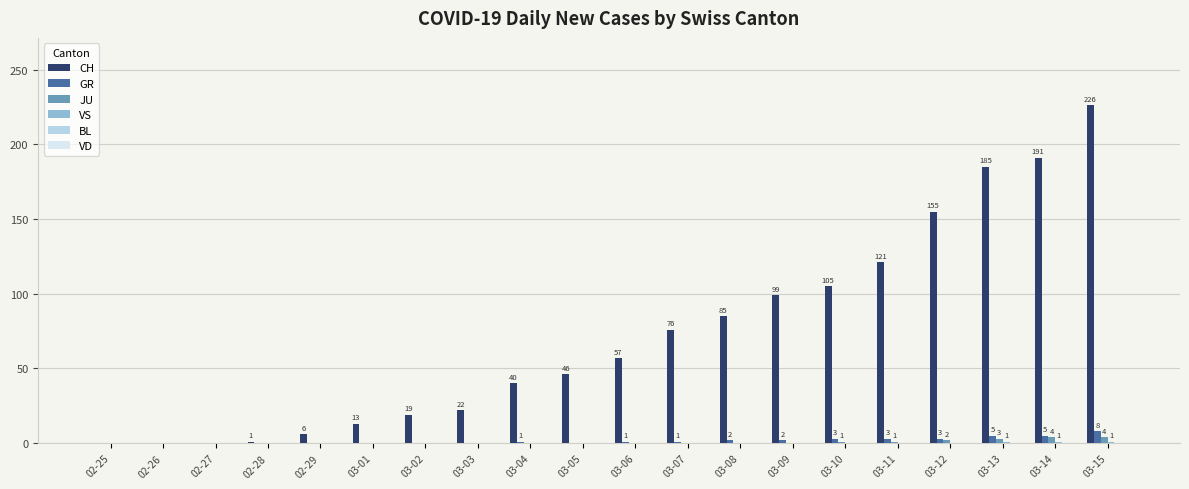

The value of CH at 02-26 is 0. True or false?

True